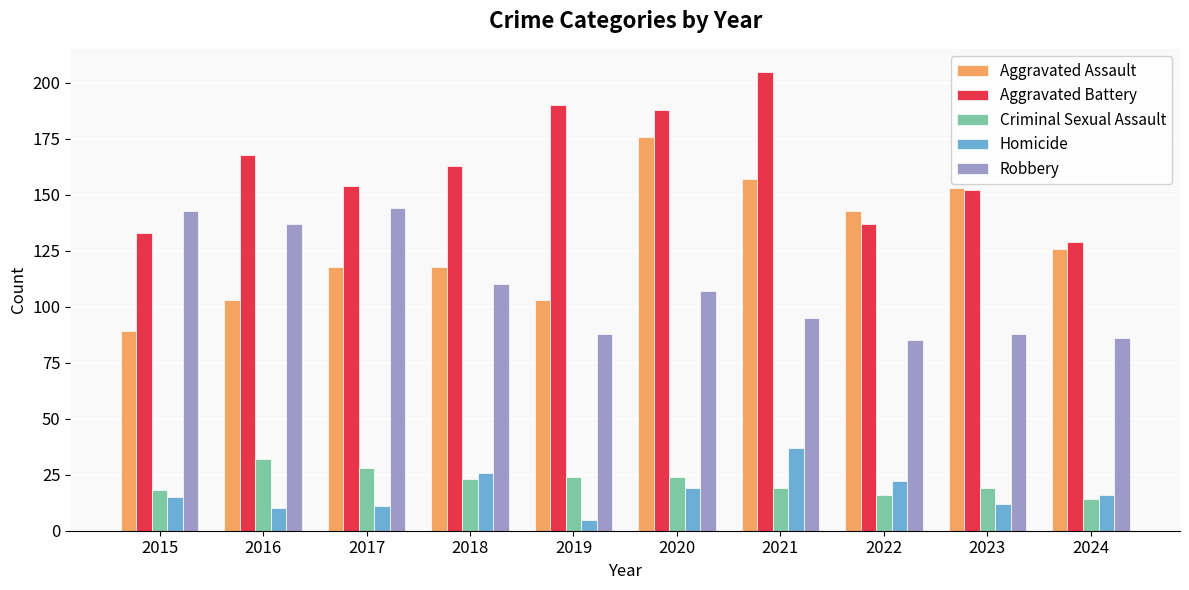

Reading left to right, extract all data points from this chart.

Aggravated Assault: 89	103	118	118	103	176	157	143	153	126
Aggravated Battery: 133	168	154	163	190	188	205	137	152	129
Criminal Sexual Assault: 18	32	28	23	24	24	19	16	19	14
Homicide: 15	10	11	26	5	19	37	22	12	16
Robbery: 143	137	144	110	88	107	95	85	88	86